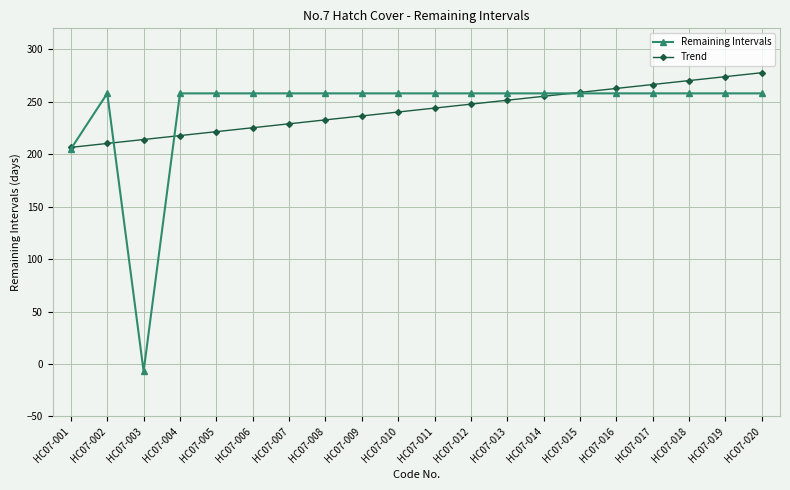

Reading left to right, transcribe all the data shown in this chart.

Remaining Intervals: 205.0	258.0	-7.0	258.0	258.0	258.0	258.0	258.0	258.0	258.0	258.0	258.0	258.0	258.0	258.0	258.0	258.0	258.0	258.0	258.0
Trend: 206.5	210.3	214.0	217.8	221.5	225.2	229.0	232.7	236.5	240.2	244.0	247.7	251.5	255.2	259.0	262.7	266.4	270.2	273.9	277.7